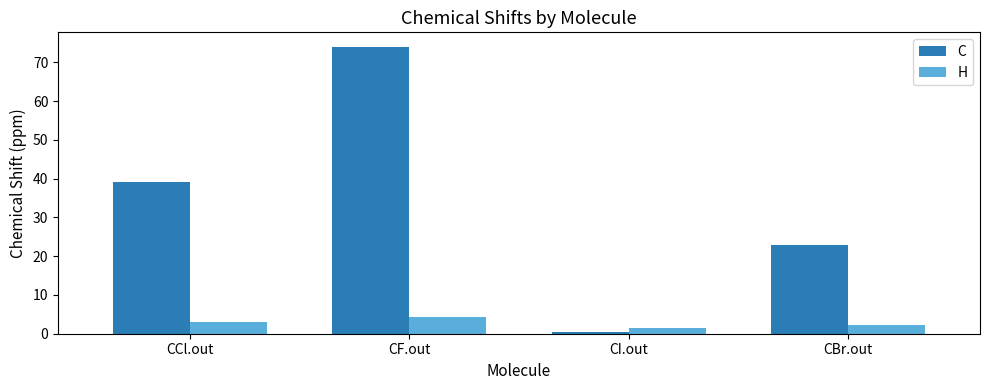

How many data points does each series have?

4